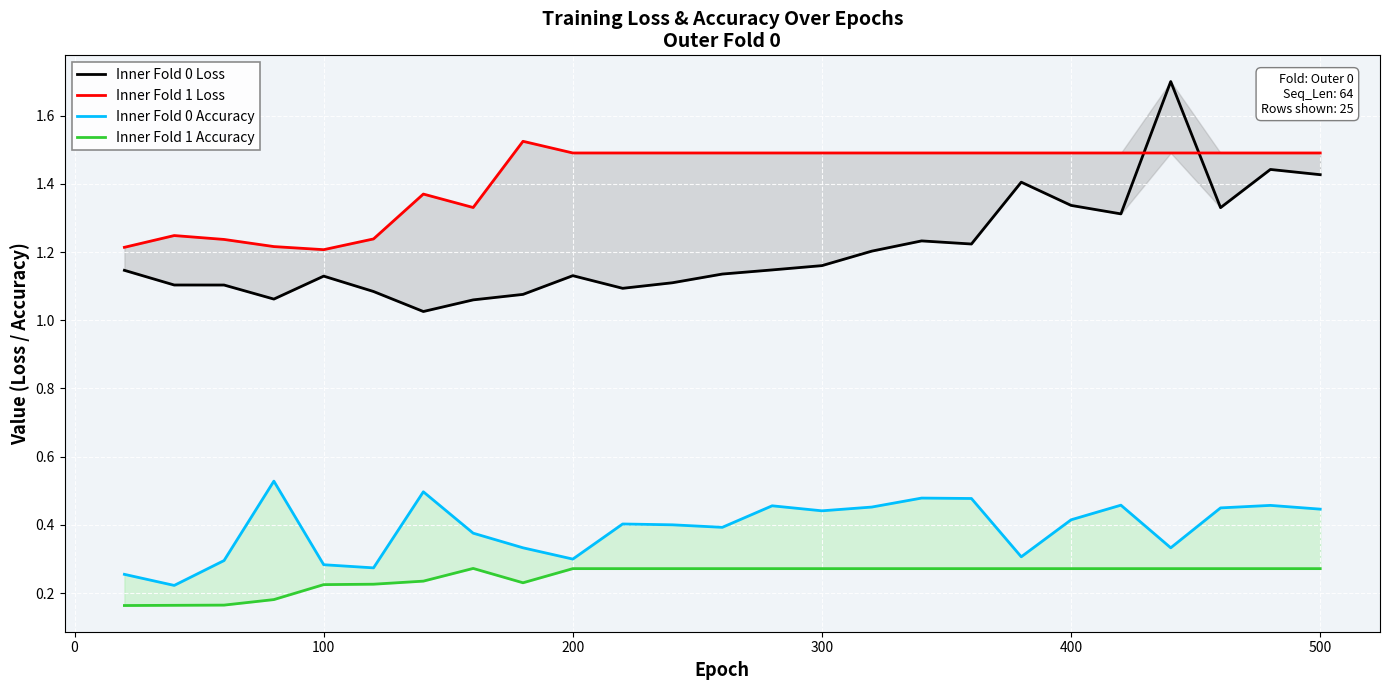

How many lines are shown in the chart?

4